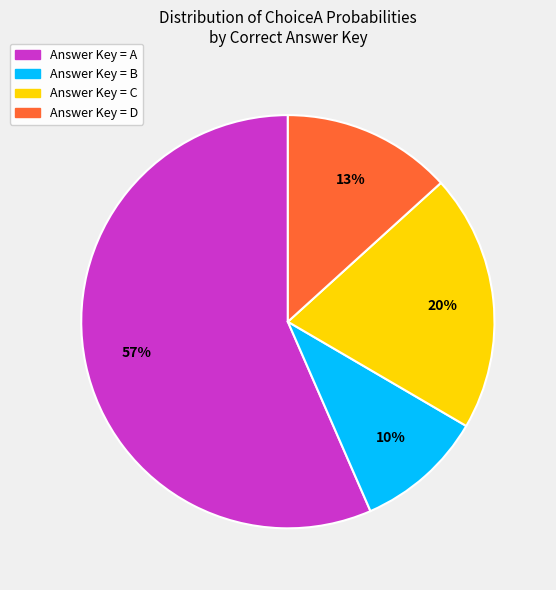

Is there a majority slice in this chart?

Yes